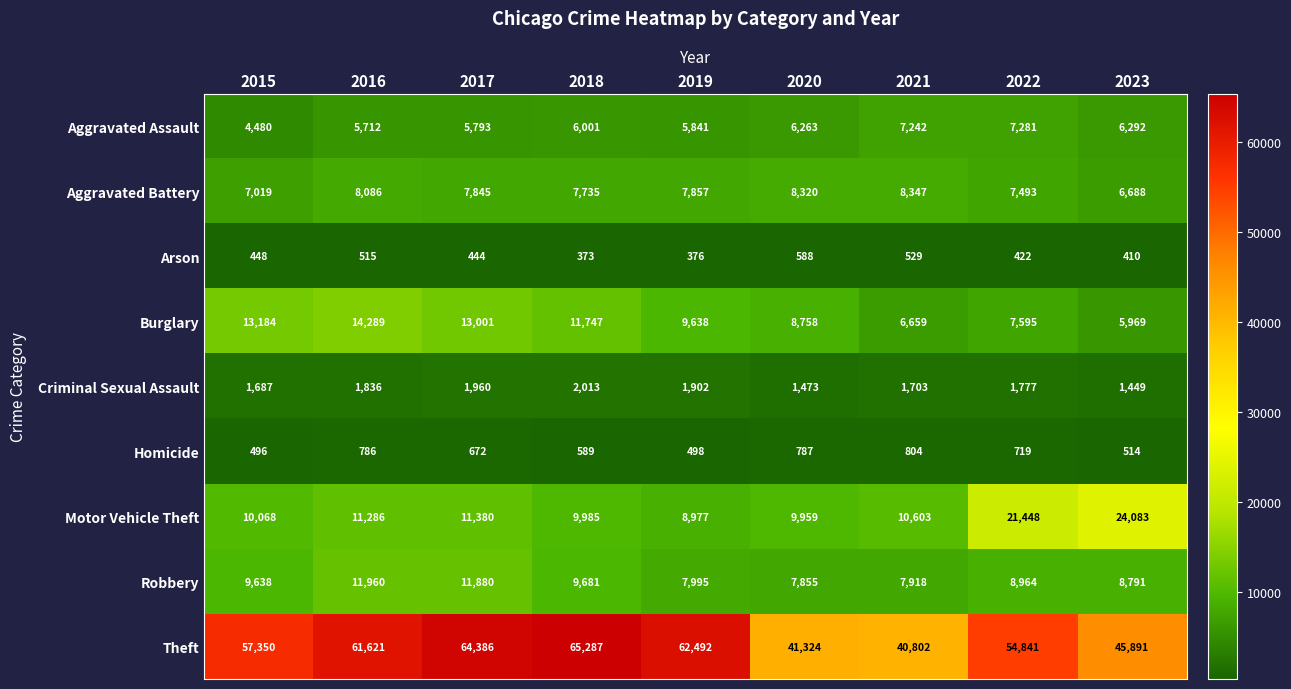

Is it true that Homicide equals 498 at 2019?

True